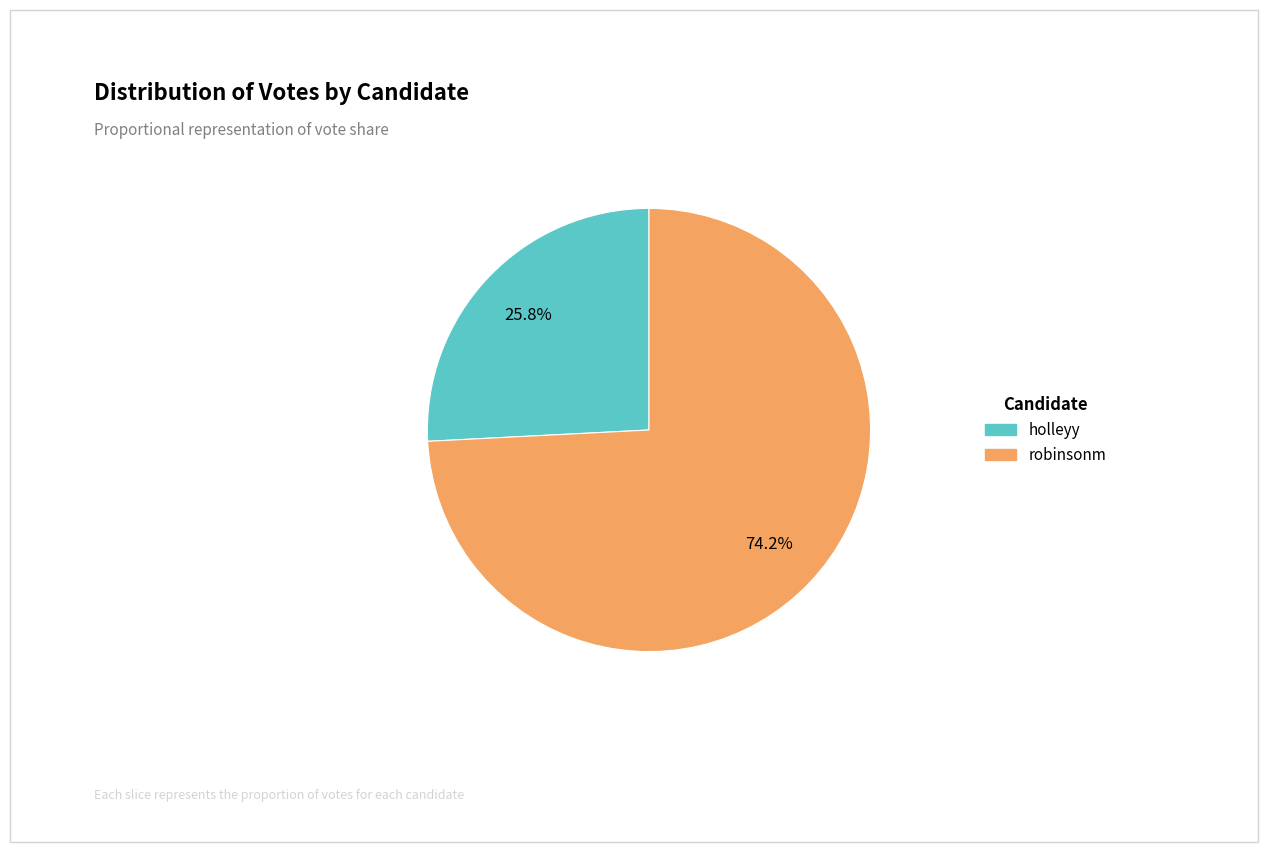

Does holleyy account for over 50% of the chart?

No